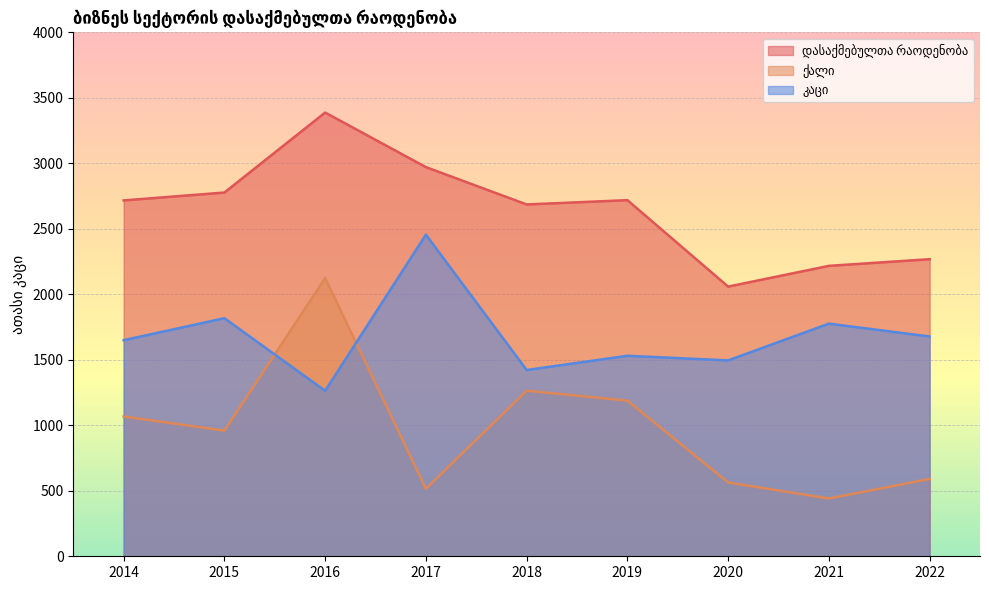

Reading right to left, what are all the values shown in this chart?

დასაქმებულთა რაოდენობა: 2022=2268.1	2021=2217.2	2020=2058.8	2019=2718.8	2018=2686.0	2017=2971.0	2016=3387.5	2015=2777.0	2014=2716.8
ქალი: 2022=590.2	2021=441.3	2020=563.4	2019=1188.2	2018=1264.0	2017=515.7	2016=2124.2	2015=959.5	2014=1067.3
კაცი: 2022=1677.9	2021=1775.9	2020=1495.4	2019=1530.6	2018=1422.0	2017=2455.3	2016=1263.3	2015=1817.5	2014=1649.6